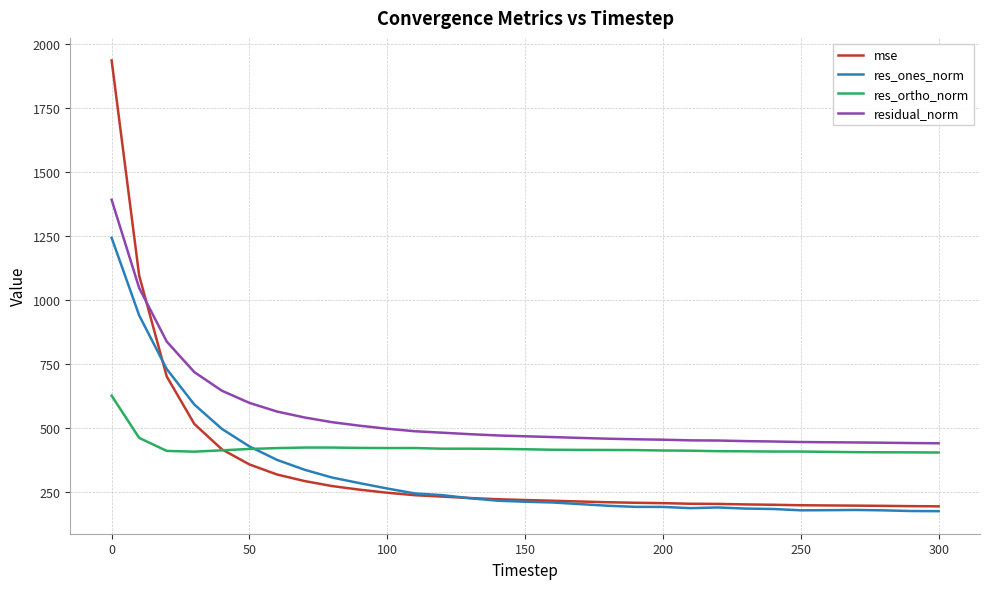

What is the highest value of the mse series?

1935.5